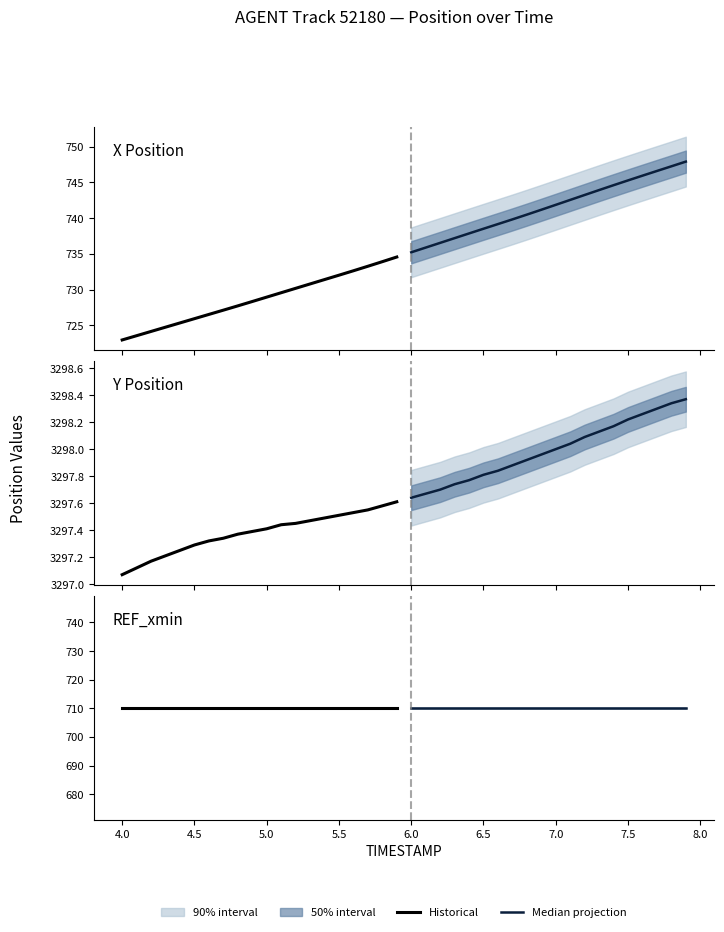

How many series are shown in this chart?

3